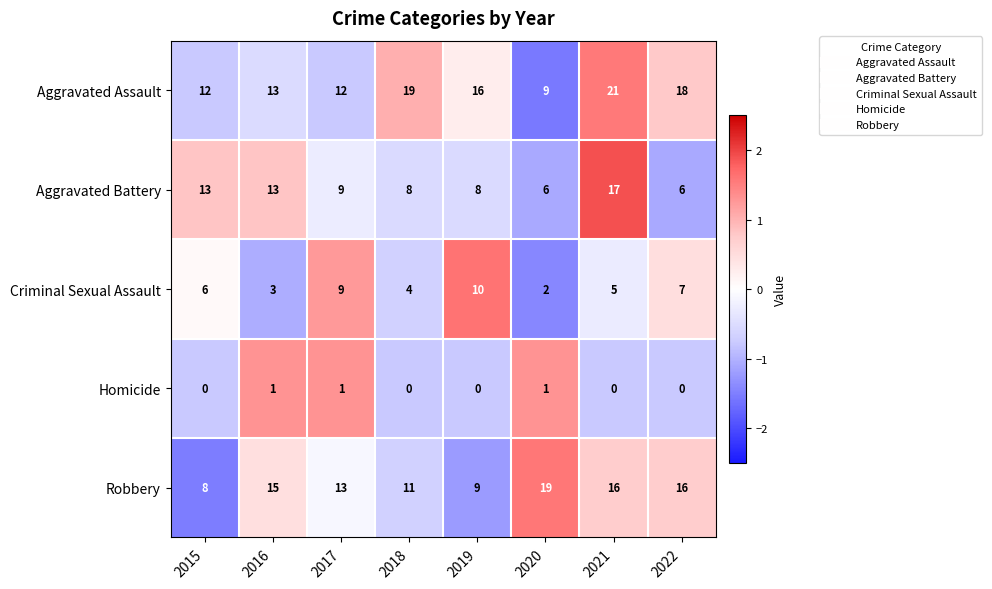

The Robbery series shows 16 at 2022. True or false?

True